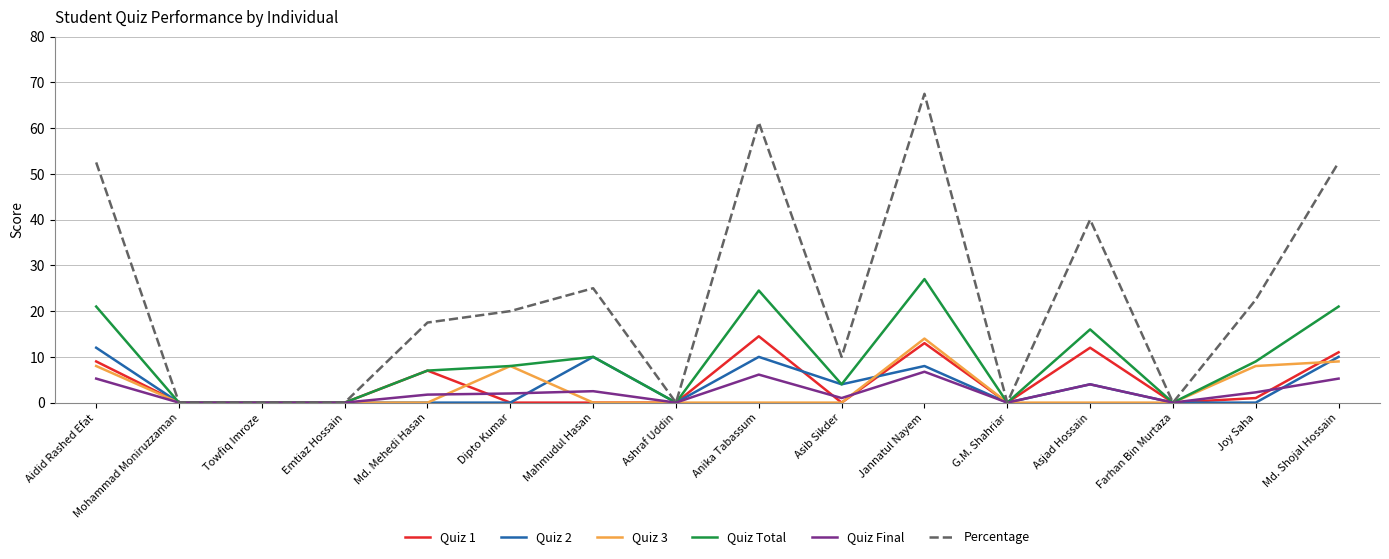

What is the greatest value displayed?

67.5